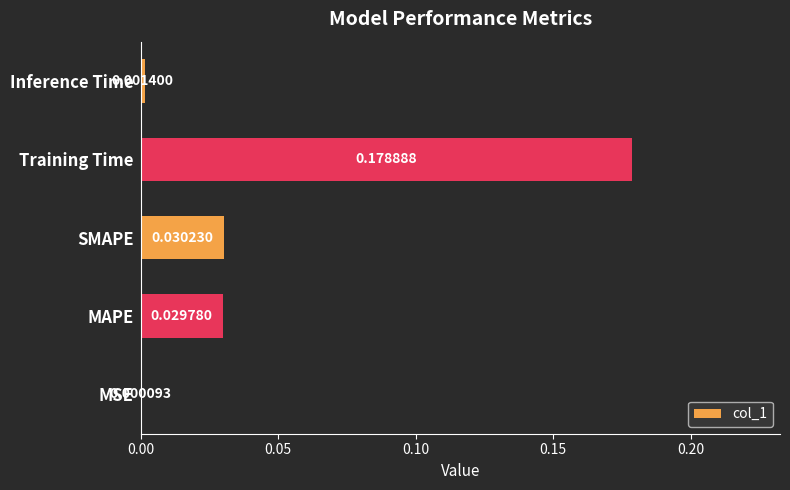

At which label is the value closest to 0?

MSE